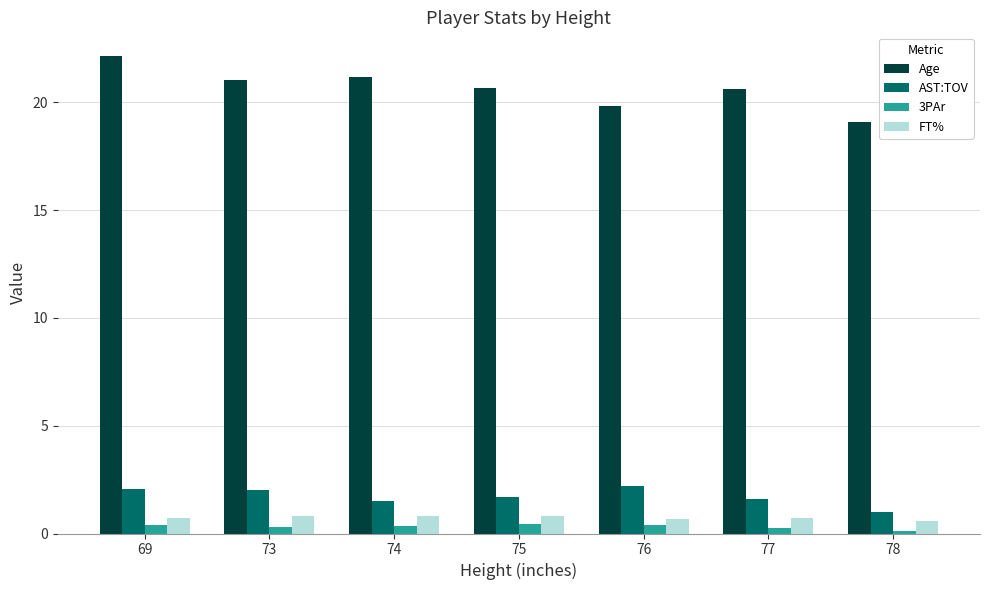

What is the minimum value for FT%?

0.6